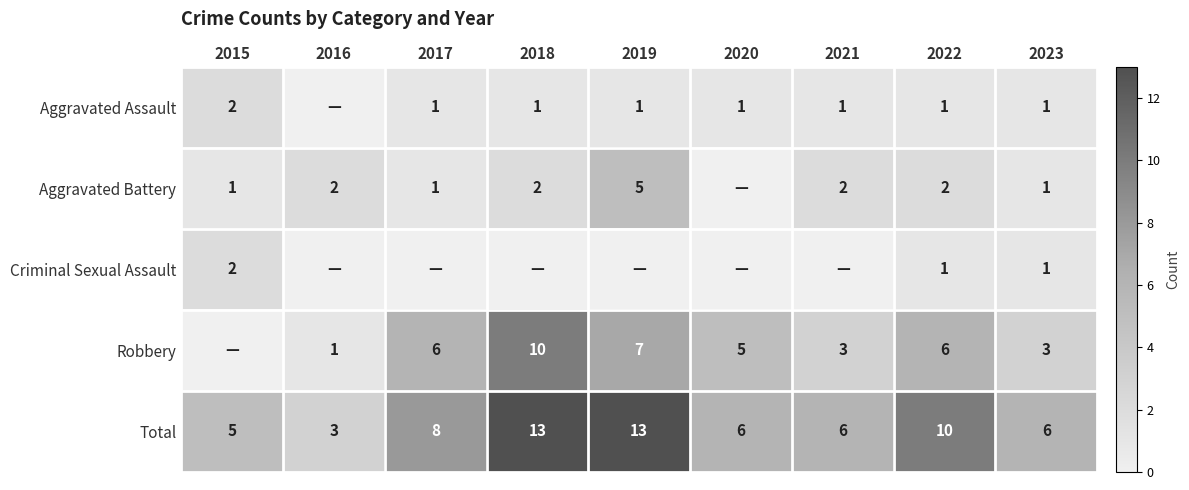

How many distinct data groups are displayed?

5